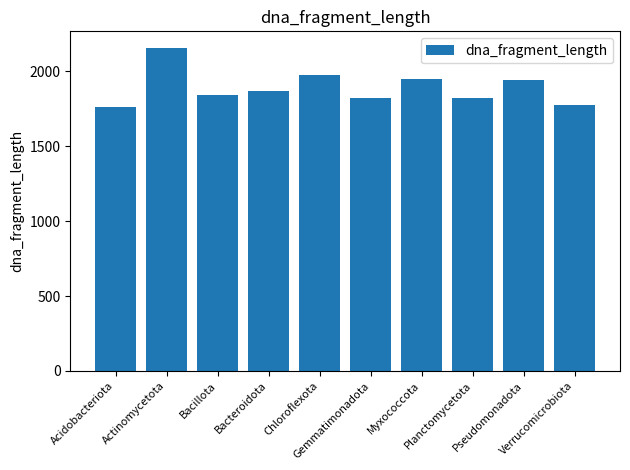

What is the greatest value displayed?

2160.3